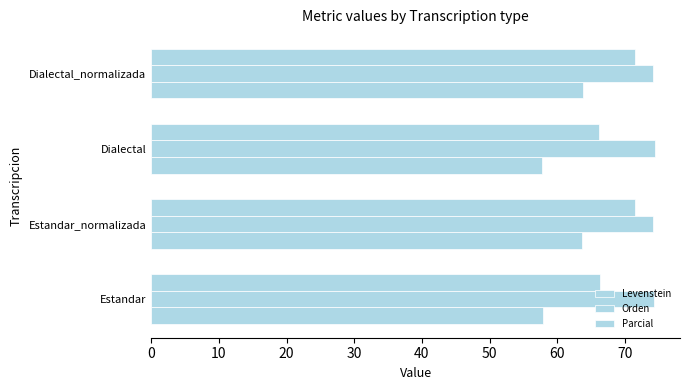

How many data points in Levenstein are less than 63?

2